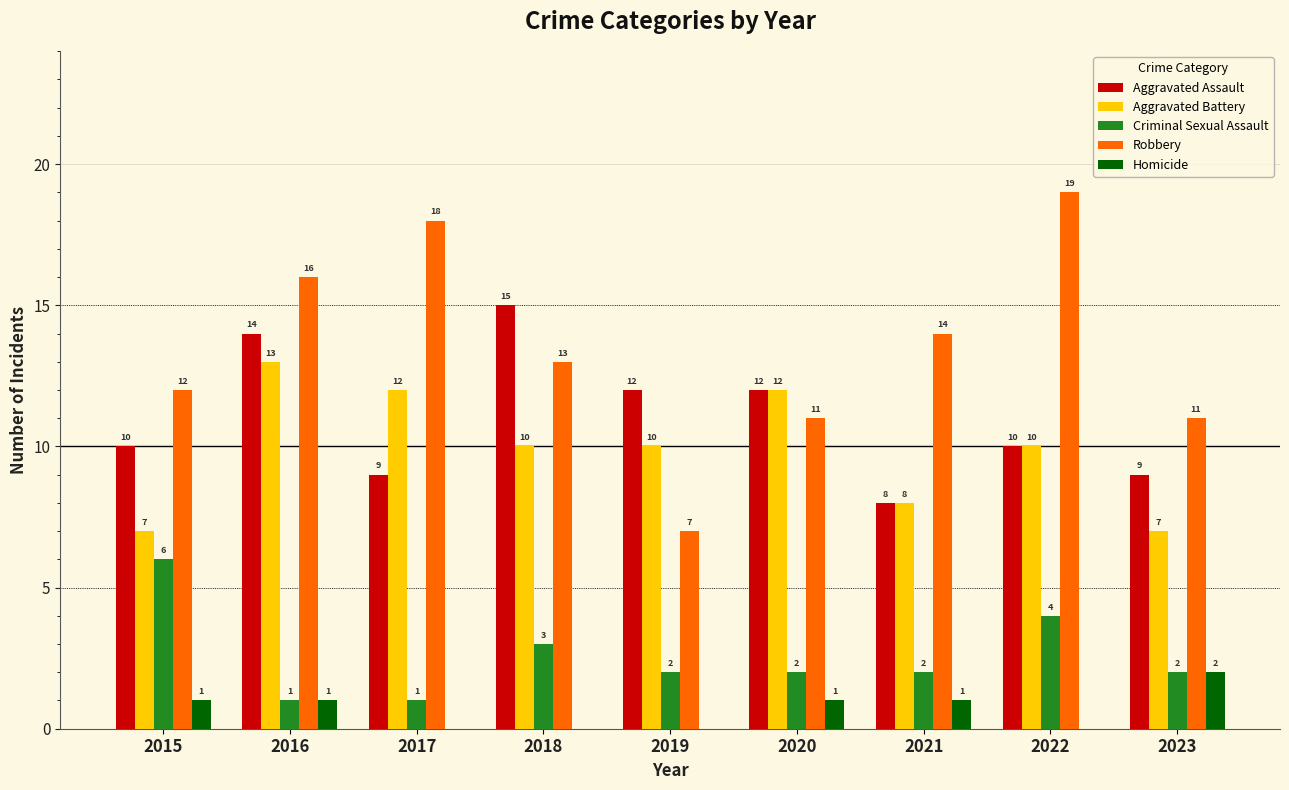

What are all the series names shown in the legend?

Aggravated Assault, Aggravated Battery, Criminal Sexual Assault, Robbery, Homicide